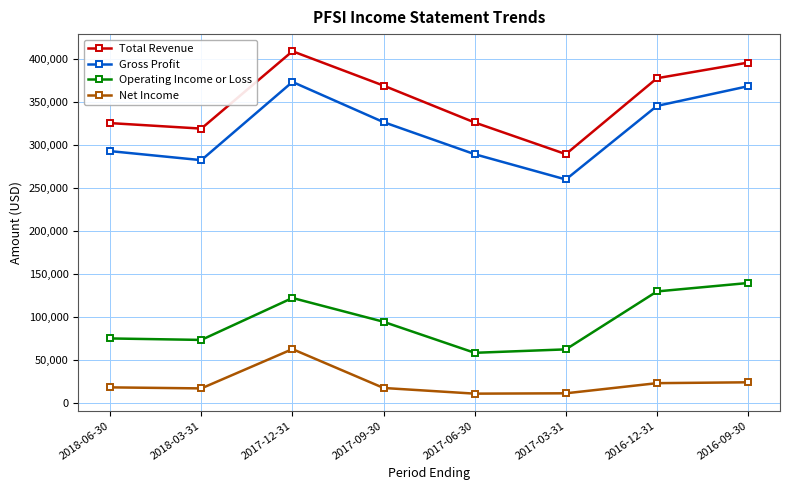

What is the label of the 5th point from the left?

2017-06-30